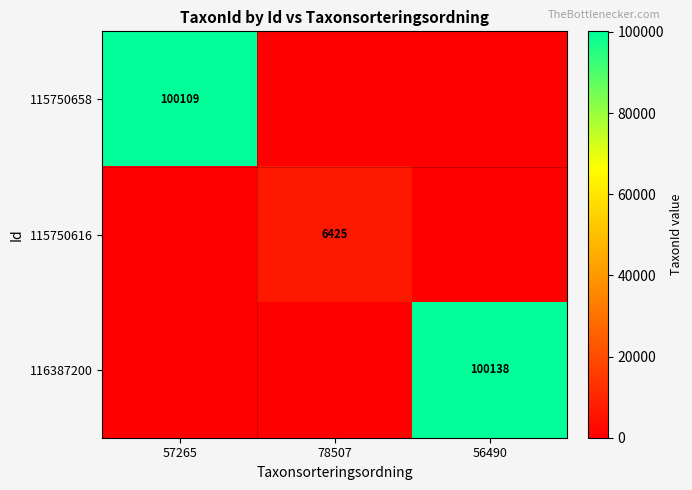

Is it true that 115750616 equals 2187 at 78507?

False